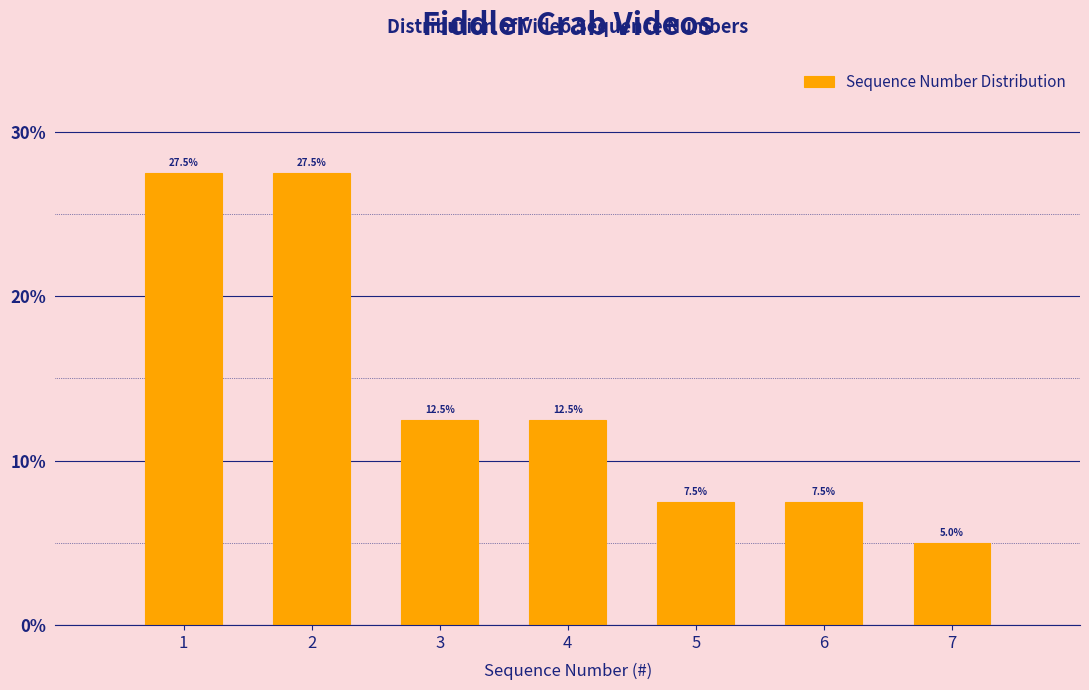

Reading left to right, transcribe all the data shown in this chart.

27.5	27.5	12.5	12.5	7.5	7.5	5.0